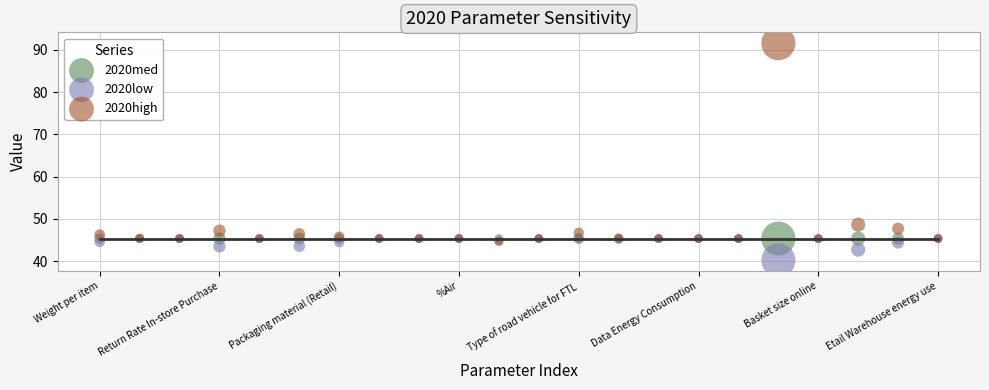

What are all the series names shown in the legend?

2020med, 2020low, 2020high